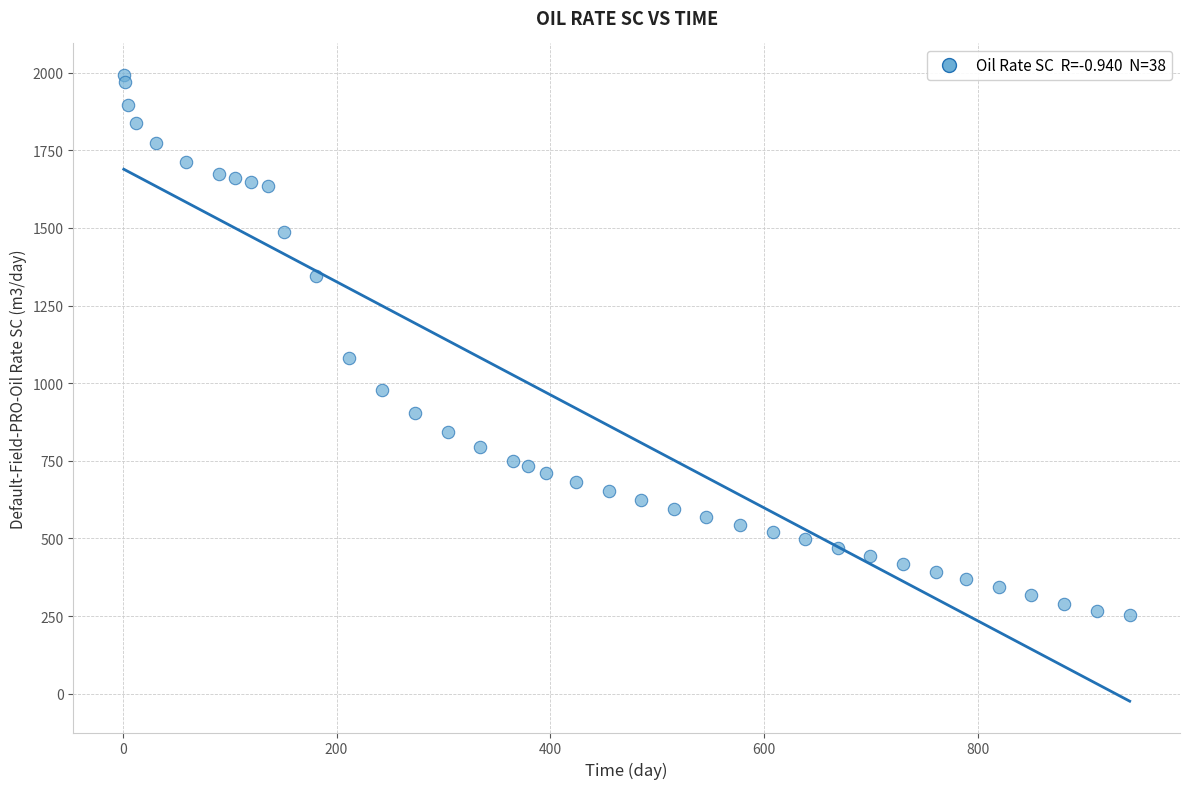

What is the range of X values (max minus min)?

941.0